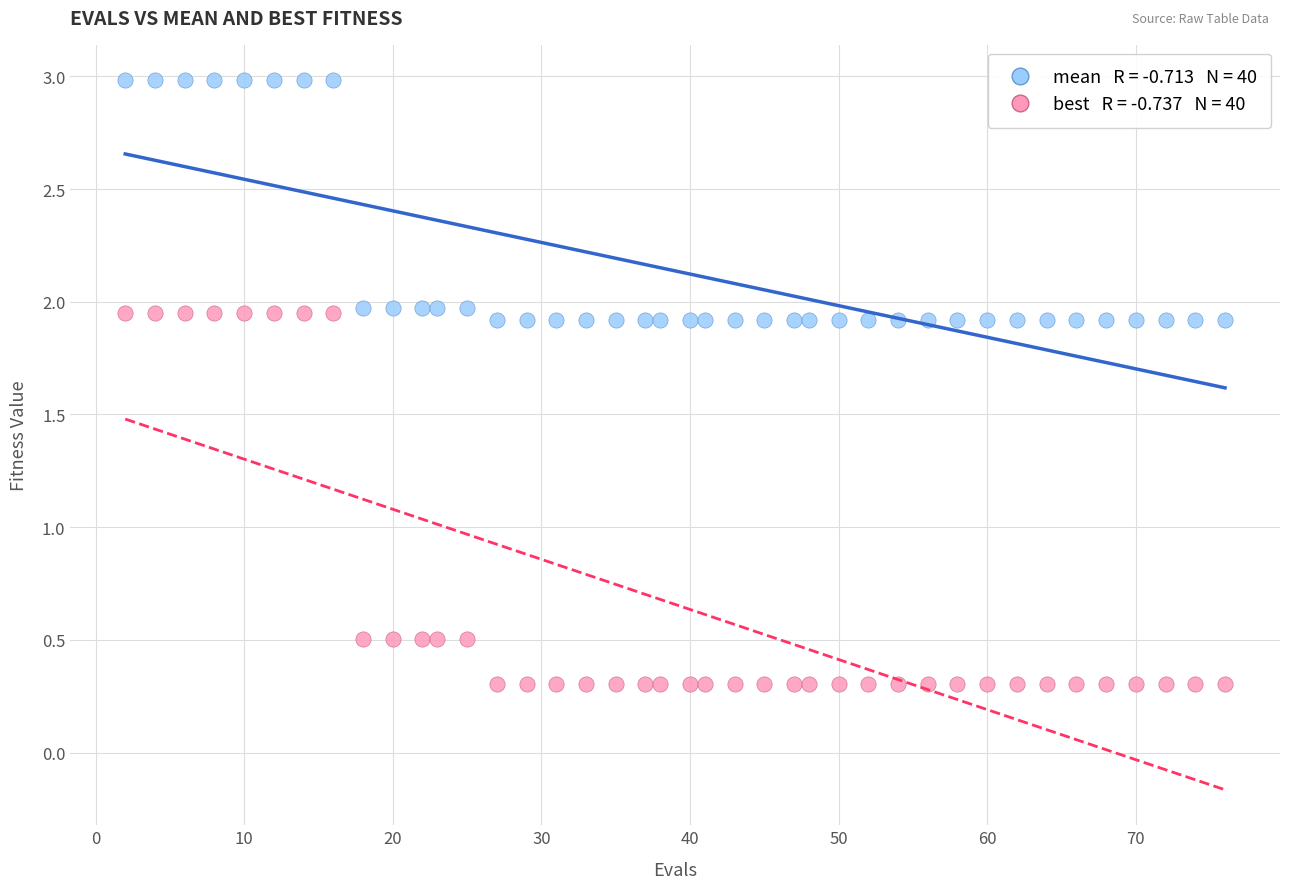

Across all data points, what is the range of Y values (max minus min)?

2.7